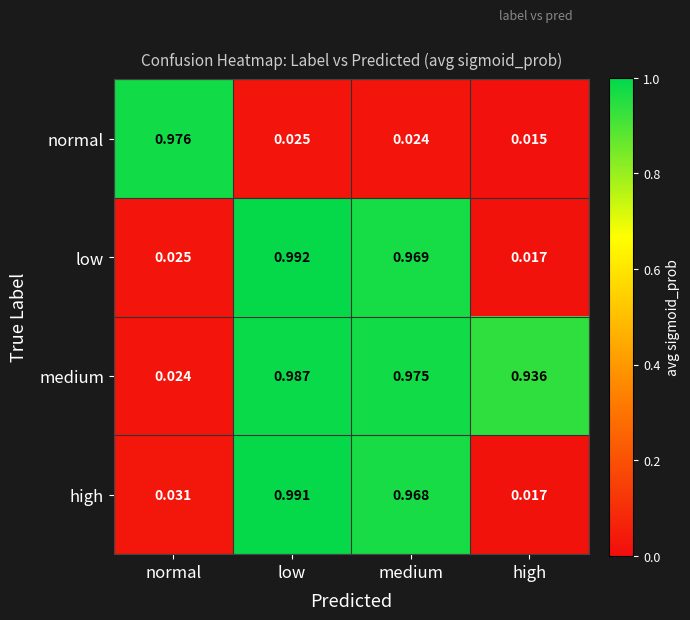

Which category has the highest value across all series?

low